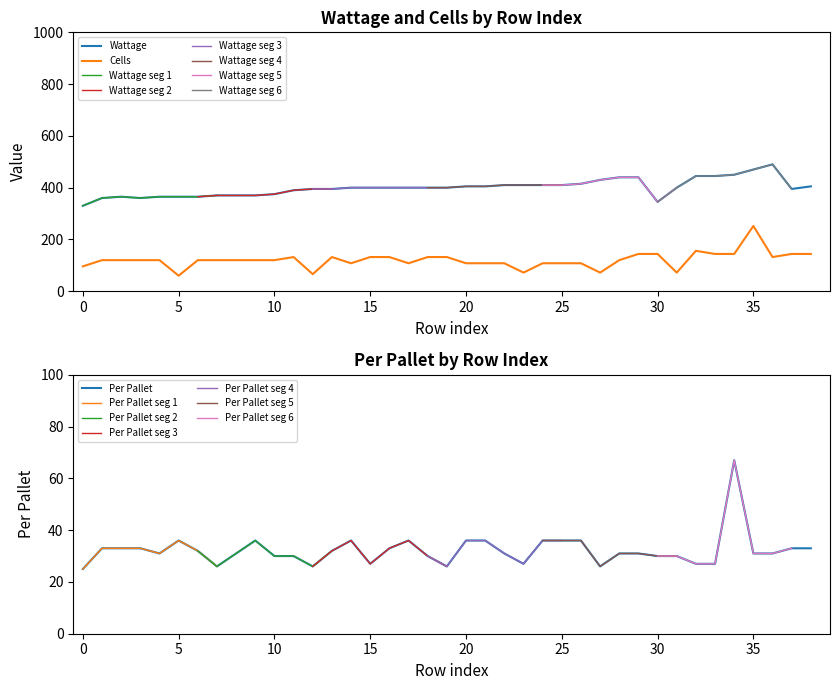

Reading left to right, transcribe all the data shown in this chart.

Wattage: 0=330	1=360	2=365	3=360	4=365	5=365	6=365	7=370	8=370	9=370	10=375	11=390	12=395	13=395	14=400	15=400	16=400	17=400	18=400	19=400	20=405	21=405	22=410	23=410	24=410	25=410	26=415	27=430	28=440	29=440	30=345	31=400	32=445	33=445	34=450	35=470	36=490	37=395	38=405
Cells: 0=96	1=120	2=120	3=120	4=120	5=60	6=120	7=120	8=120	9=120	10=120	11=132	12=66	13=132	14=108	15=132	16=132	17=108	18=132	19=132	20=108	21=108	22=108	23=72	24=108	25=108	26=108	27=72	28=120	29=144	30=144	31=72	32=156	33=144	34=144	35=252	36=132	37=144	38=144
Per Pallet: 0=25	1=33	2=33	3=33	4=31	5=36	6=32	7=26	8=31	9=36	10=30	11=30	12=26	13=32	14=36	15=27	16=33	17=36	18=30	19=26	20=36	21=36	22=31	23=27	24=36	25=36	26=36	27=26	28=31	29=31	30=30	31=30	32=27	33=27	34=67	35=31	36=31	37=33	38=33